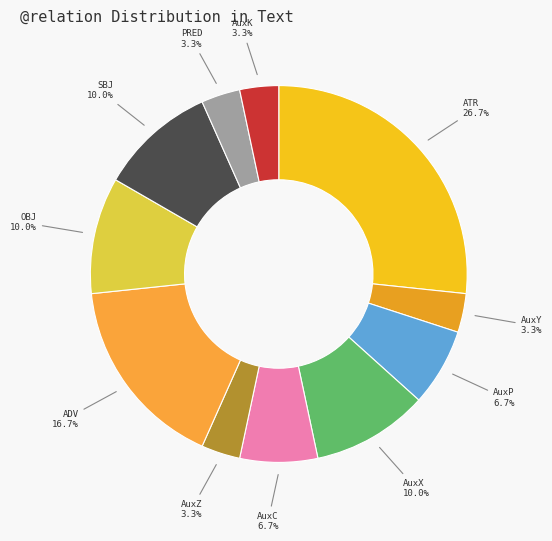

Is there a majority slice in this chart?

No